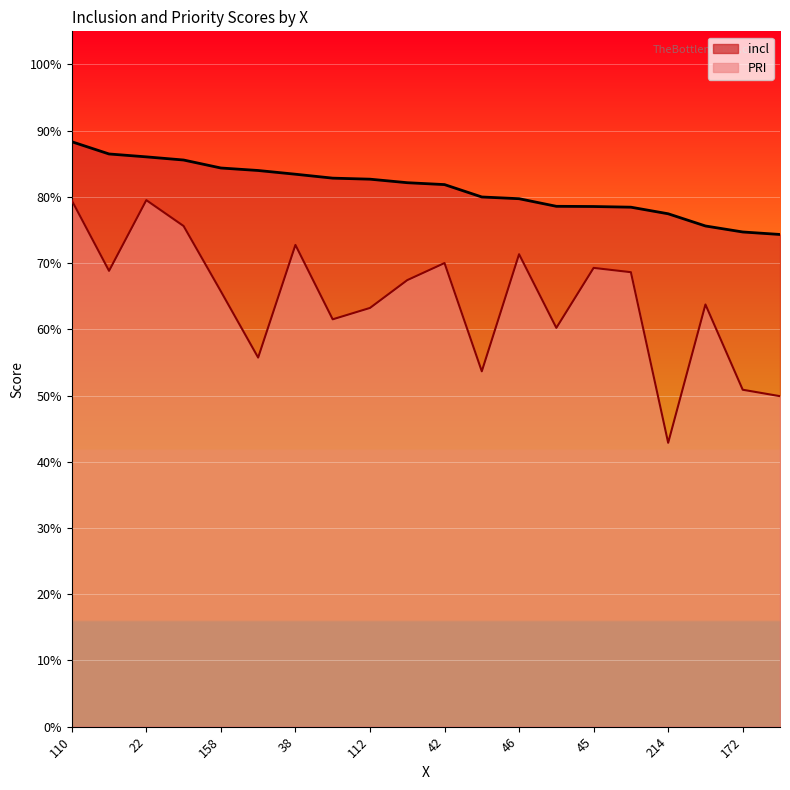

True or false: incl and PRI cross at least once.

False